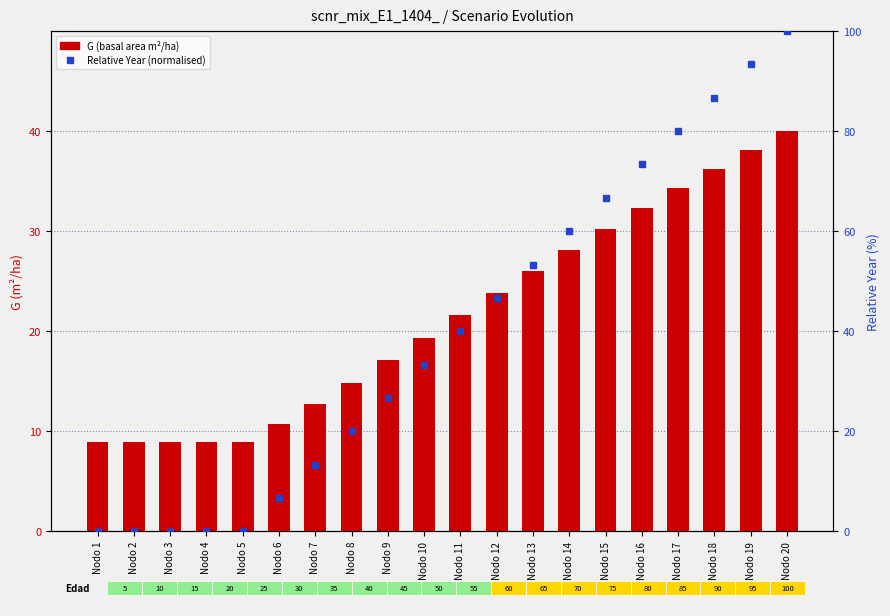

What is the total value across all series at Nodo 19?

131.4